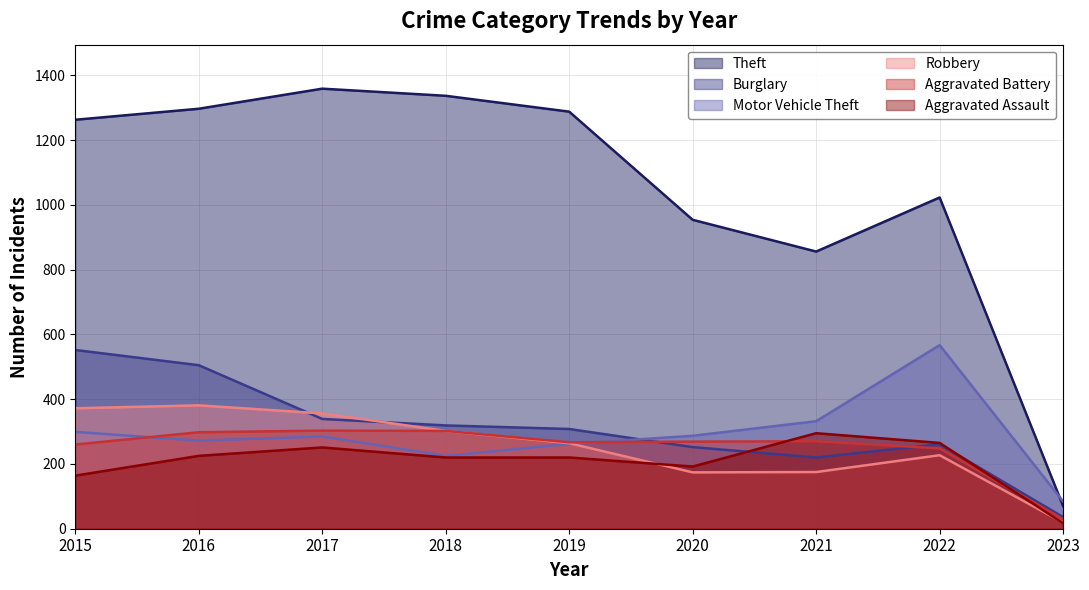

Does the chart have visible grid lines?

Yes